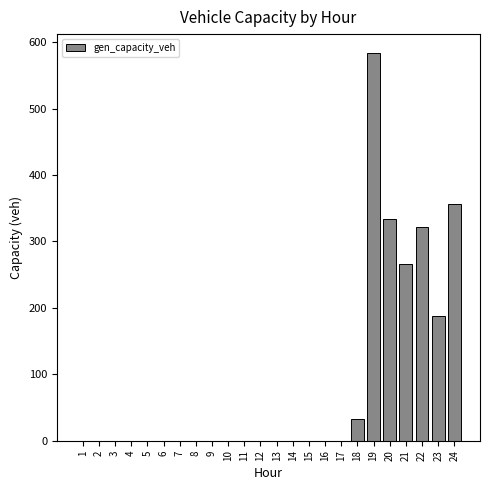

Reading left to right, extract all data points from this chart.

1=0.0	2=0.0	3=0.0	4=0.0	5=0.0	6=0.0	7=0.0	8=0.0	9=0.0	10=0.0	11=0.0	12=0.0	13=0.0	14=0.0	15=0.0	16=0.0	17=0.0	18=32.2	19=583.0	20=334.5	21=266.5	22=322.3	23=187.9	24=356.8